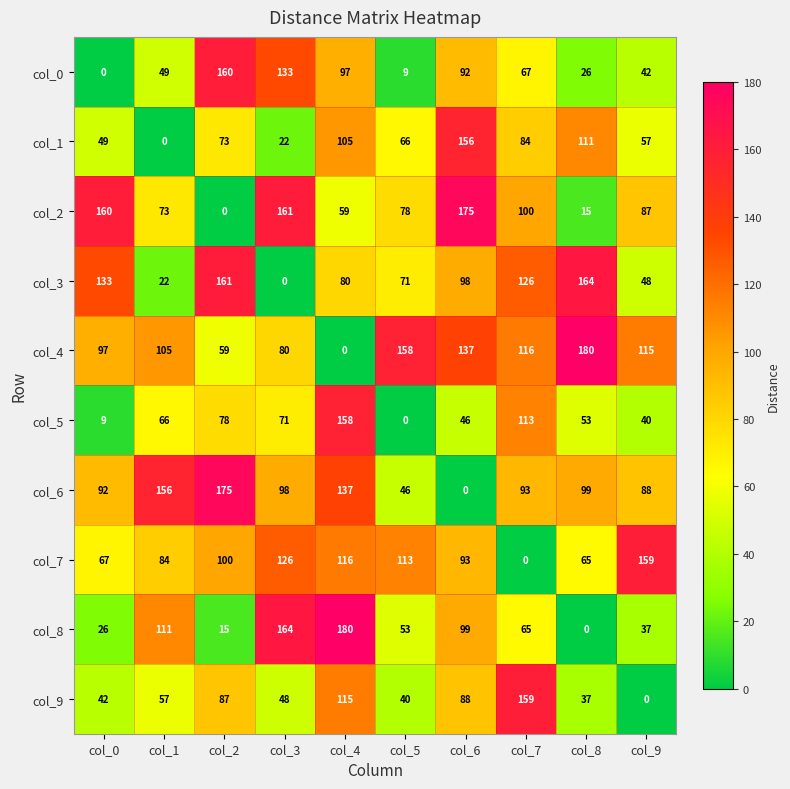

Count the number of data series in this chart.

10